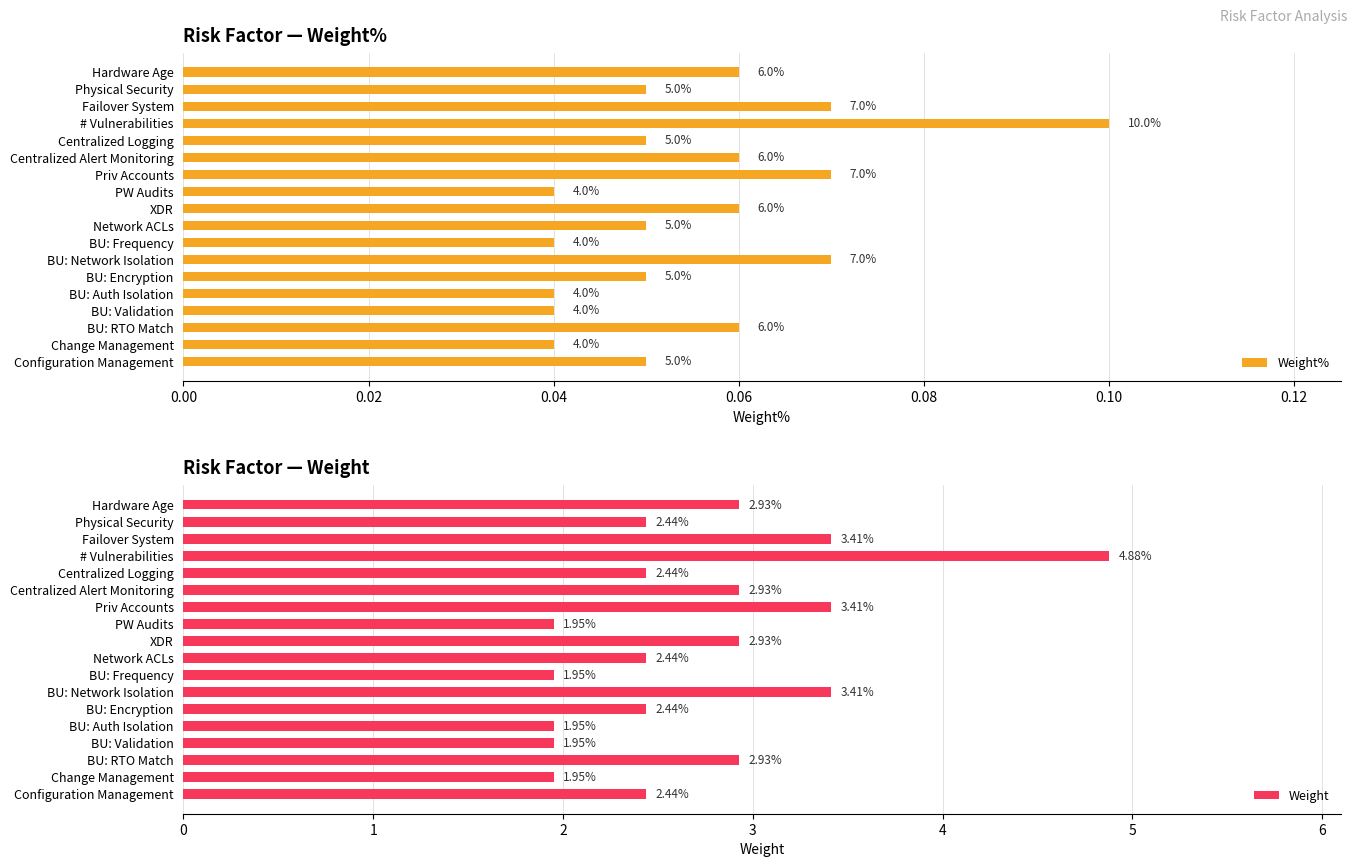

What is the sum of all Weight values?

48.8